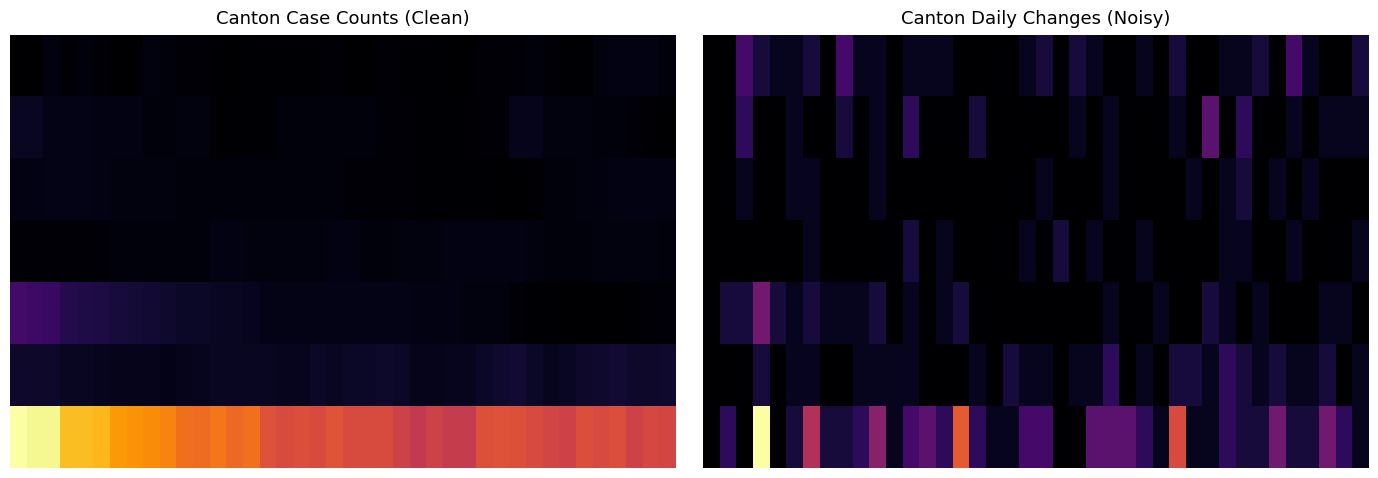

At which label does 1 reach its peak?

30